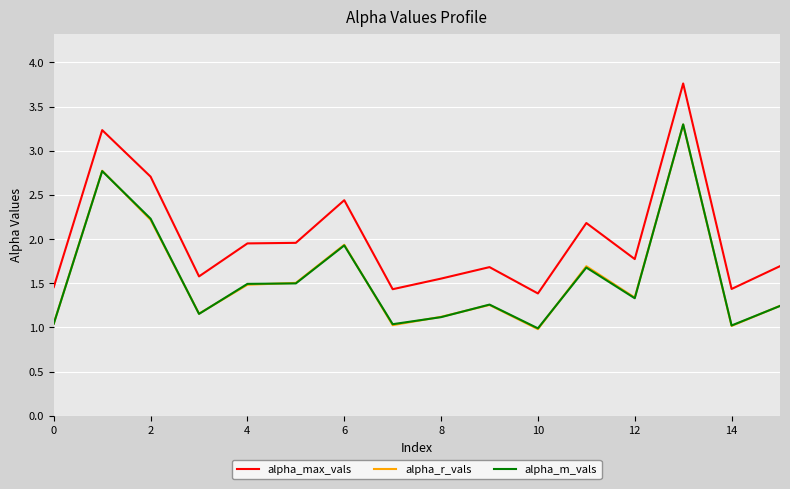

Which series has the widest spread of values?

alpha_max_vals